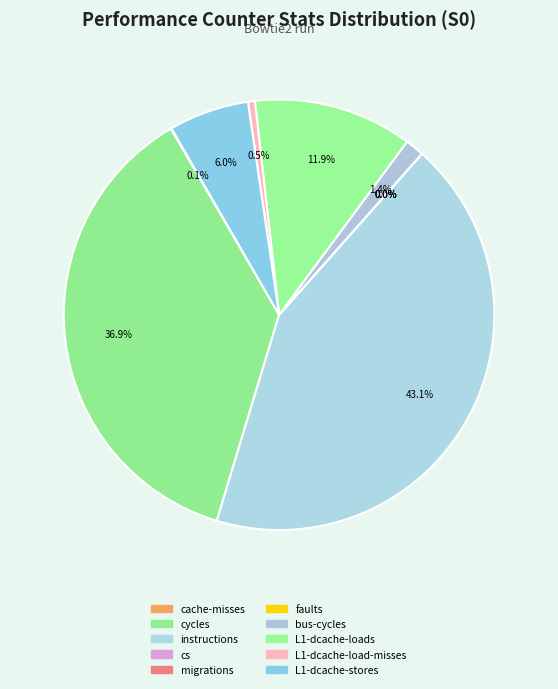

Is it true that L1-dcache-loads is 1% of the pie?

False